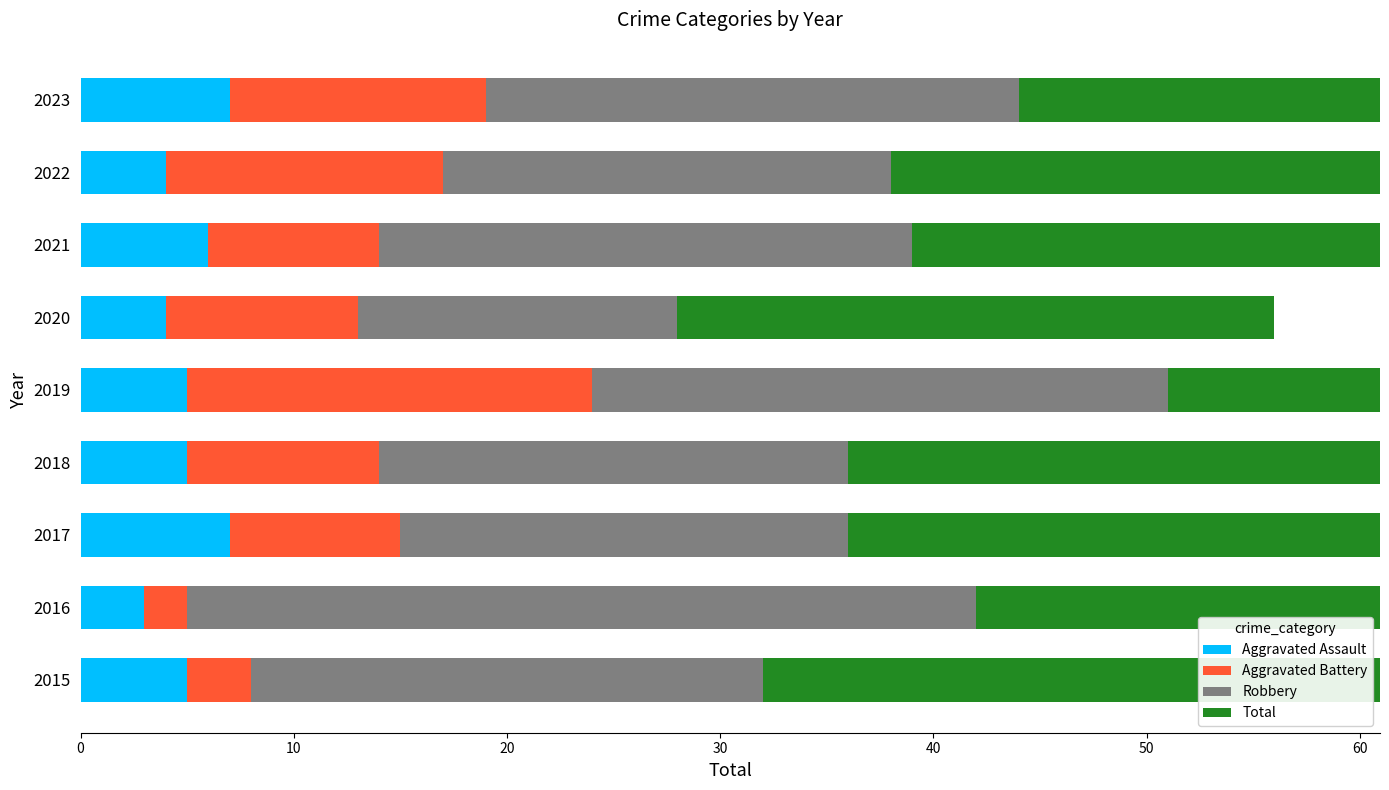

Does the chart contain any negative values?

No